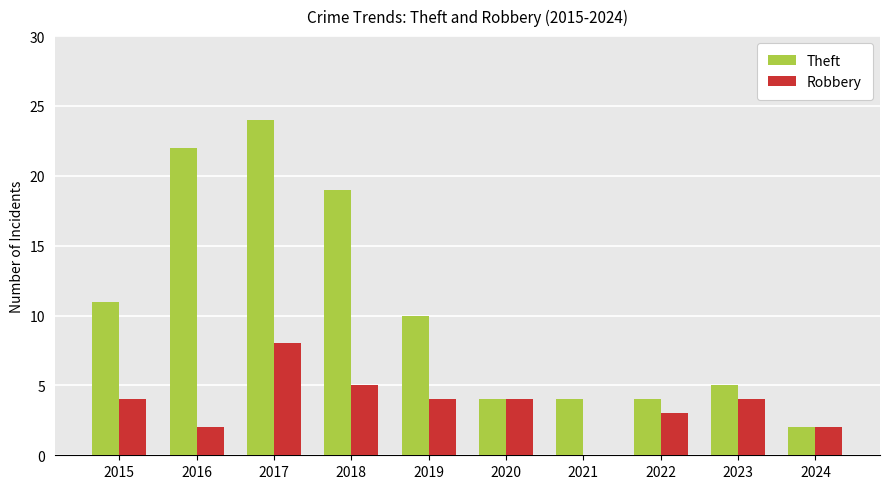

The Theft series shows 4 at 2022. True or false?

True